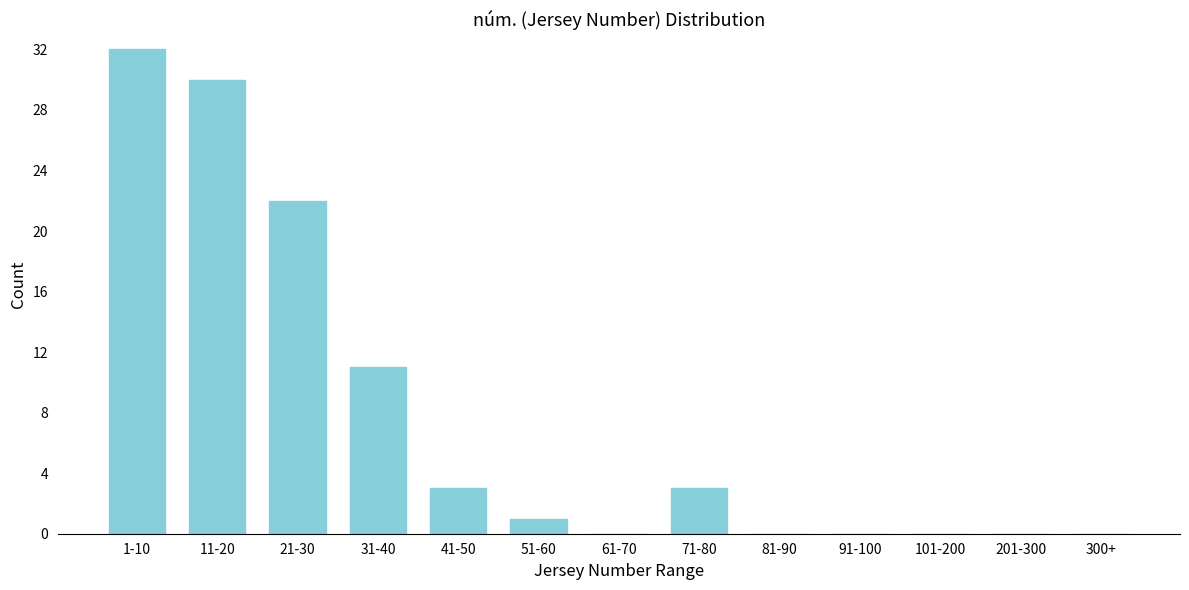

Reading left to right, extract all data points from this chart.

1-10=32	11-20=30	21-30=22	31-40=11	41-50=3	51-60=1	61-70=0	71-80=3	81-90=0	91-100=0	101-200=0	201-300=0	300+=0